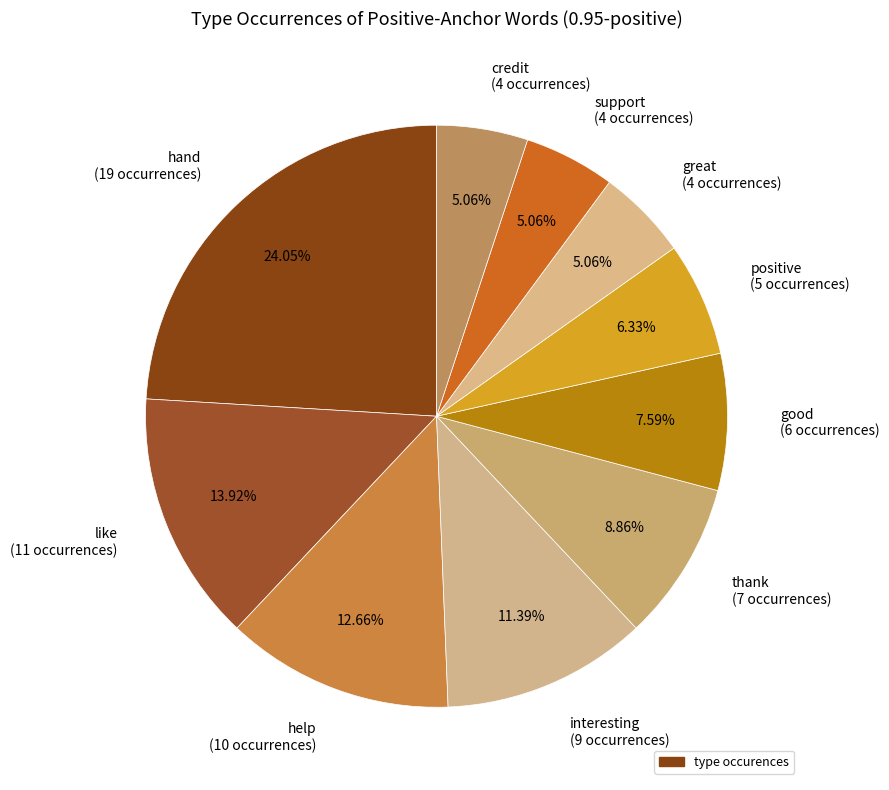

How many segments does this pie chart have?

10